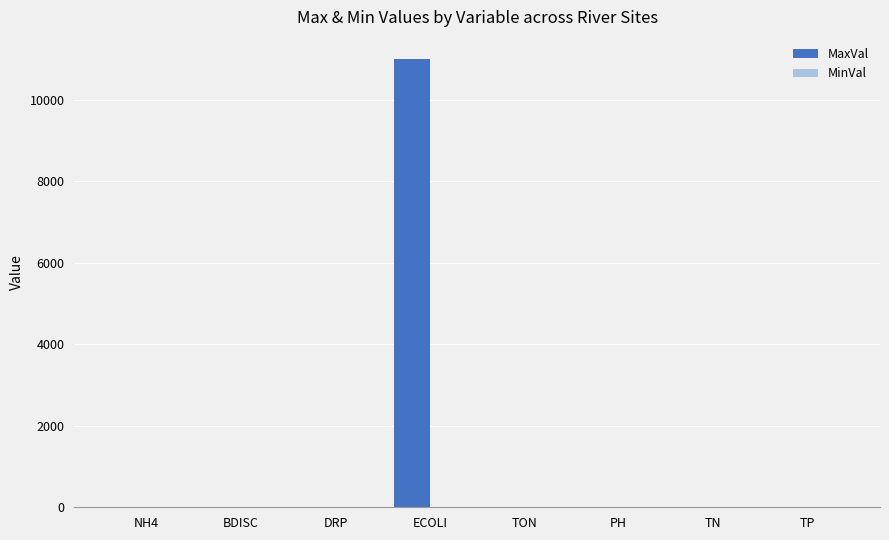

The value of MaxVal at ECOLI is 5175.8. True or false?

False